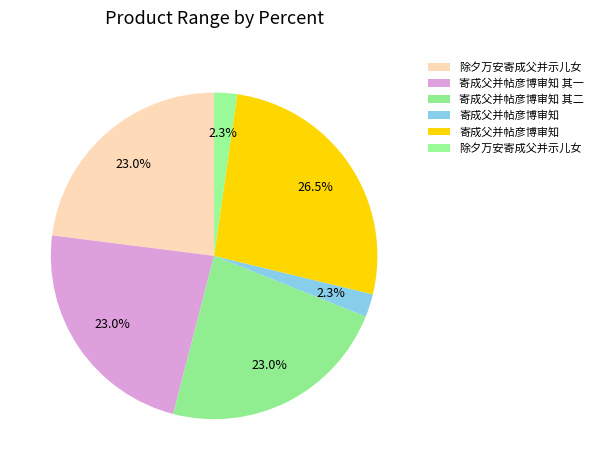

Which category has the biggest portion of the pie?

寄成父并帖彦博审知